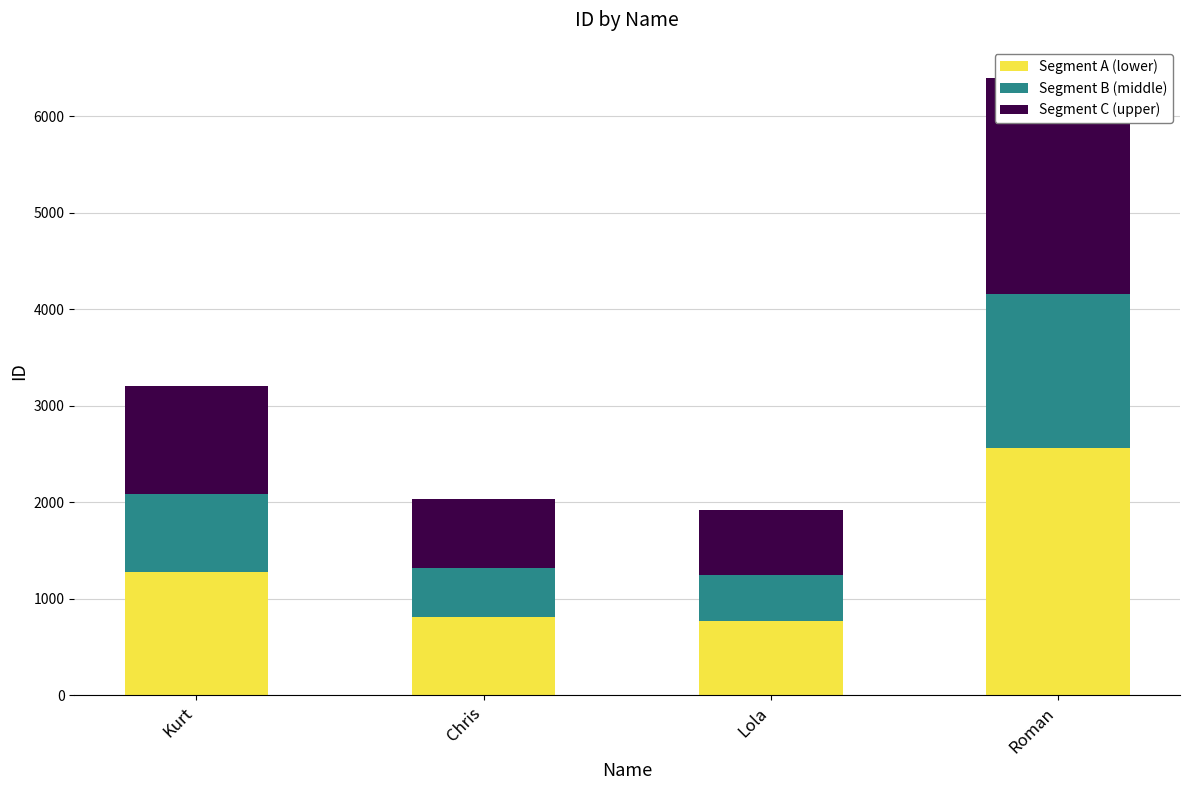

Is it true that Segment B (middle) equals 801 at Kurt?

True